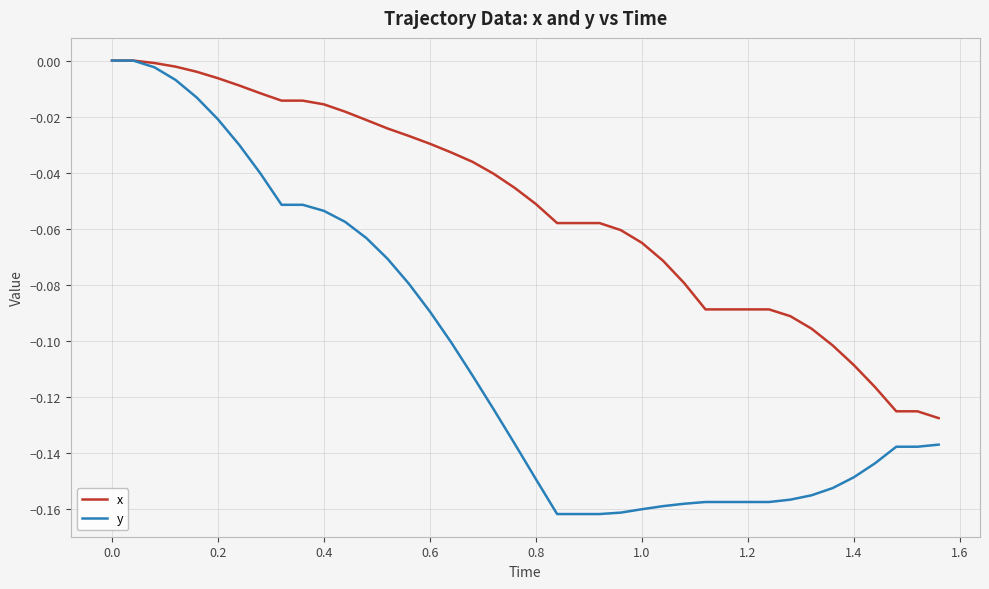

Which series has the largest total across all categories?

x